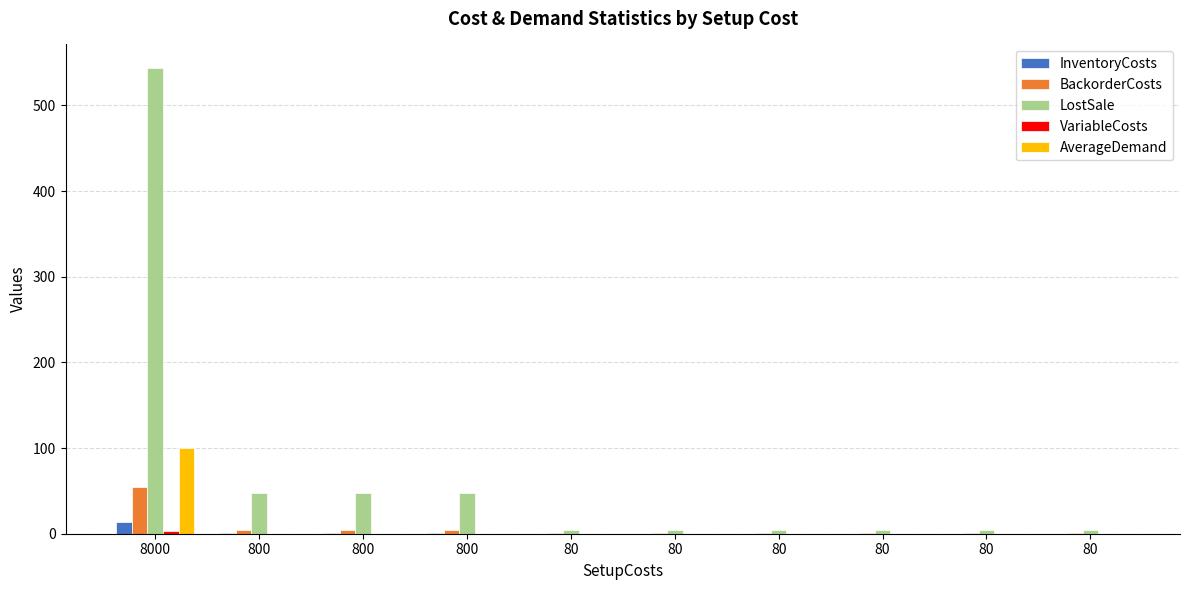

Are the bars horizontal?

No